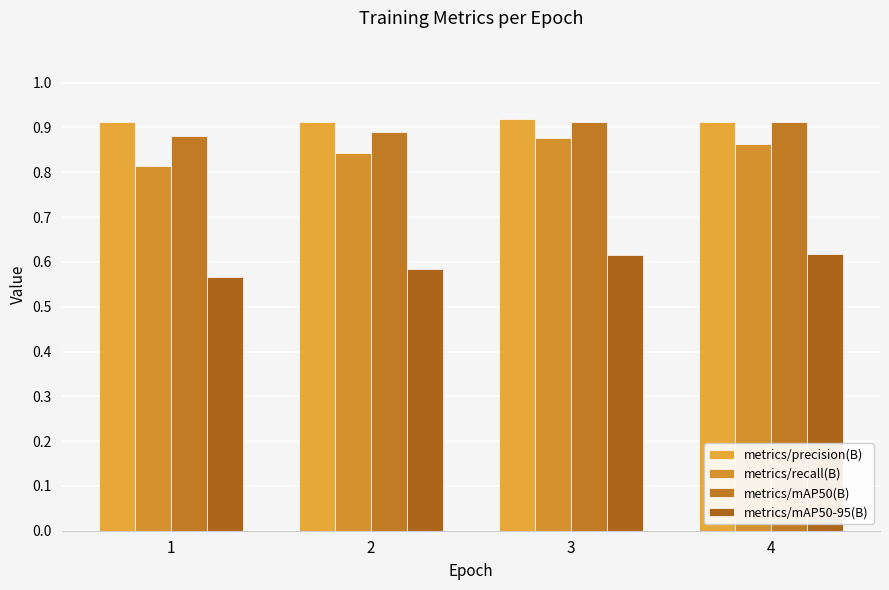

Which category has the highest value in the metrics/precision(B) series?

3